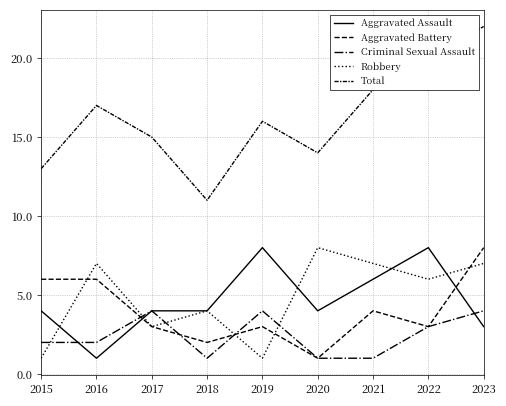

What is the difference between the Total values at 2017 and 2015?

2